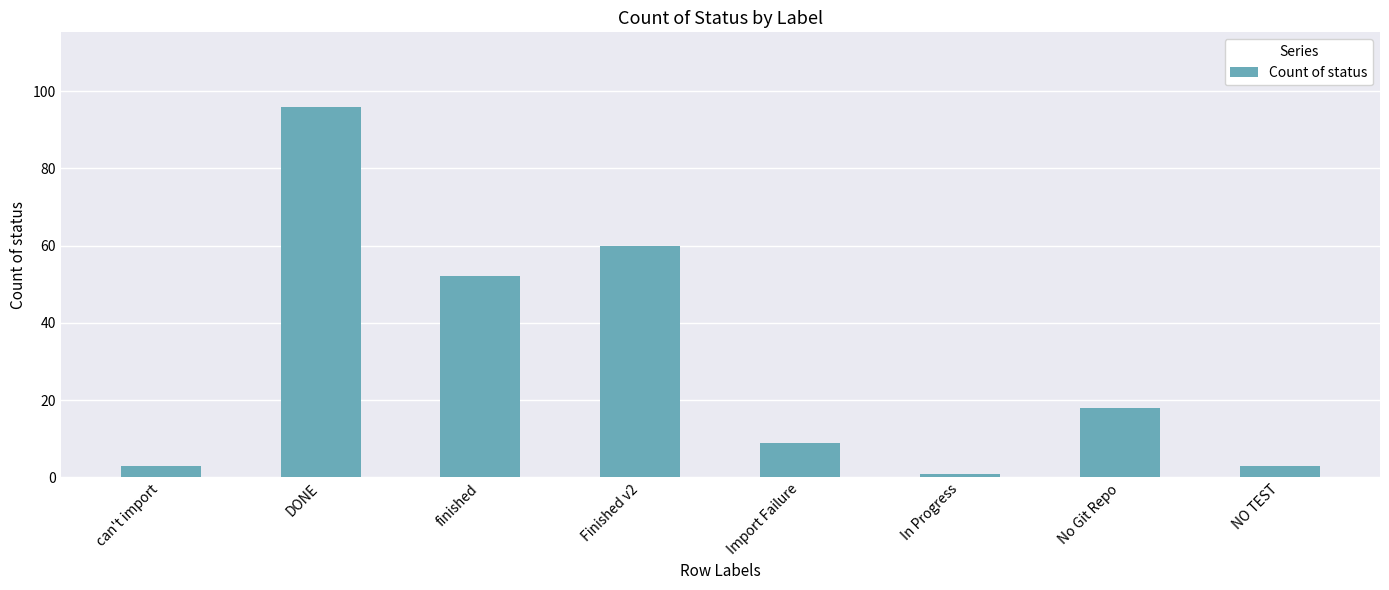

What is the maximum value shown in the chart?

96